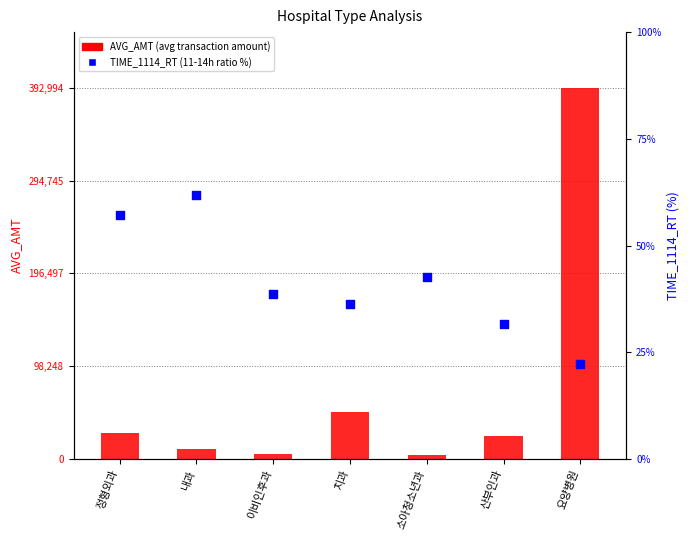

At how many categories does at least one series exceed 373573?

1